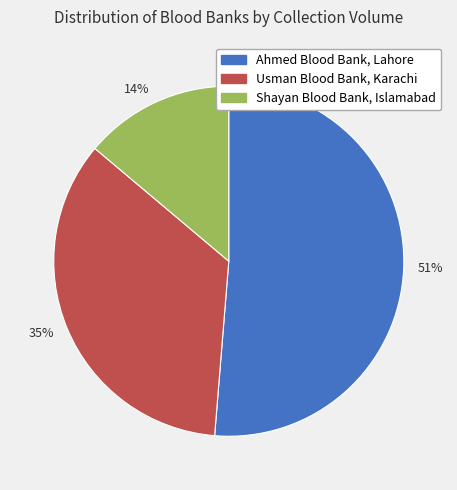

What percentage is the 35% slice, to the nearest percent?

35%